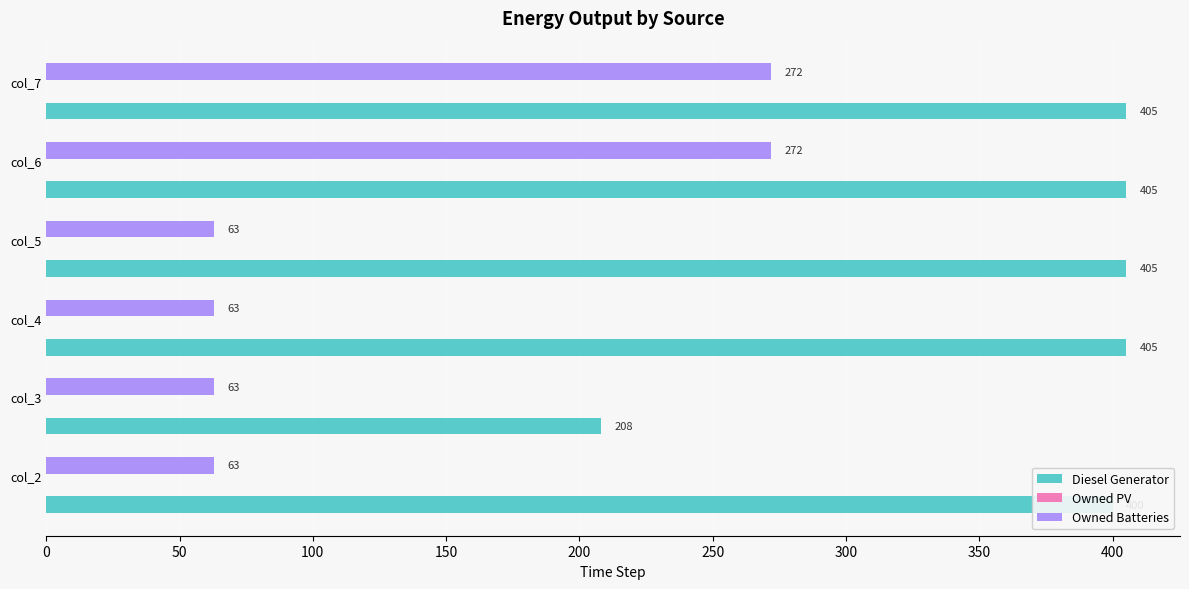

What is the approximate value of Diesel Generator at col_4?

405